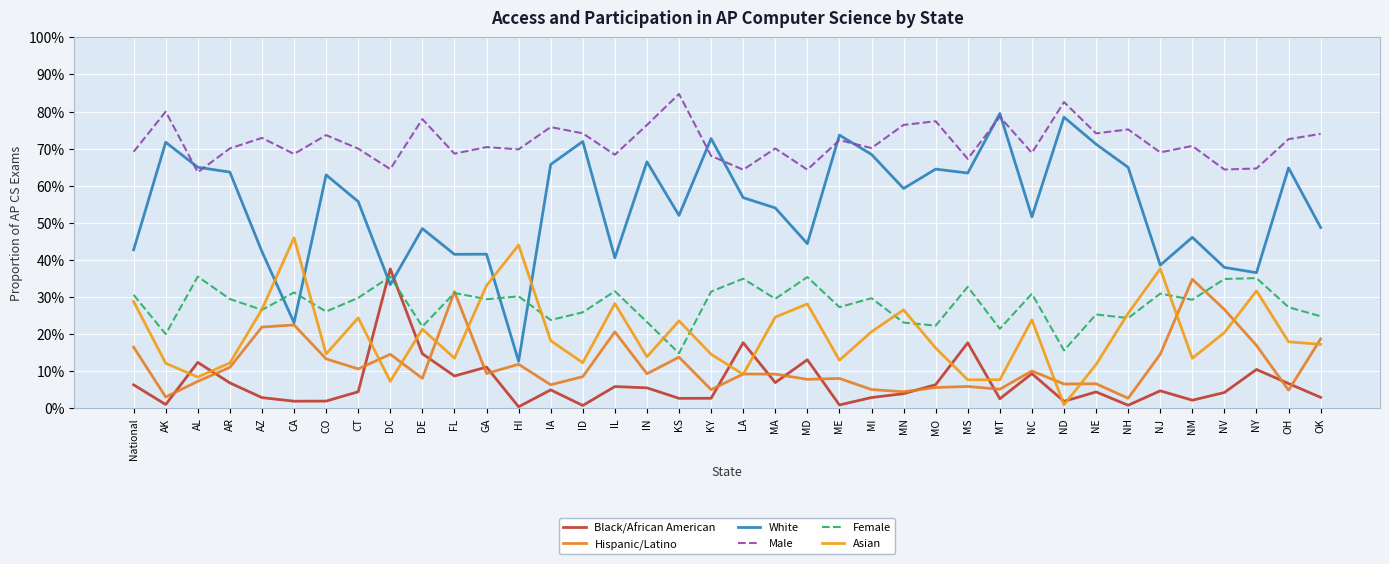

What is the value of the Asian point at the 25th from the left?

0.3